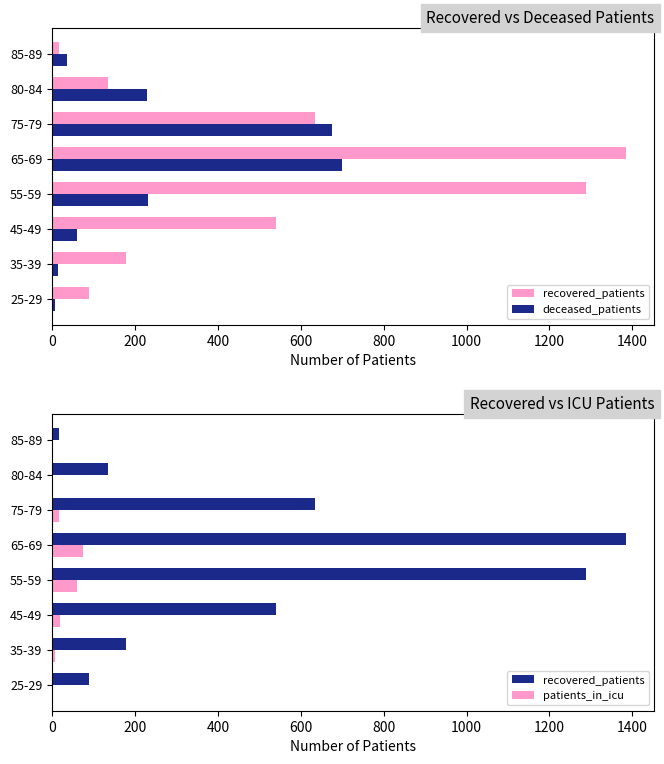

Reading left to right, extract all data points from this chart.

recovered_patients: 88	179	540	1288	1384	634	136	17
deceased_patients: 6	14	61	231	699	676	228	36
patients_in_icu: 2	6	20	61	75	16	0	0